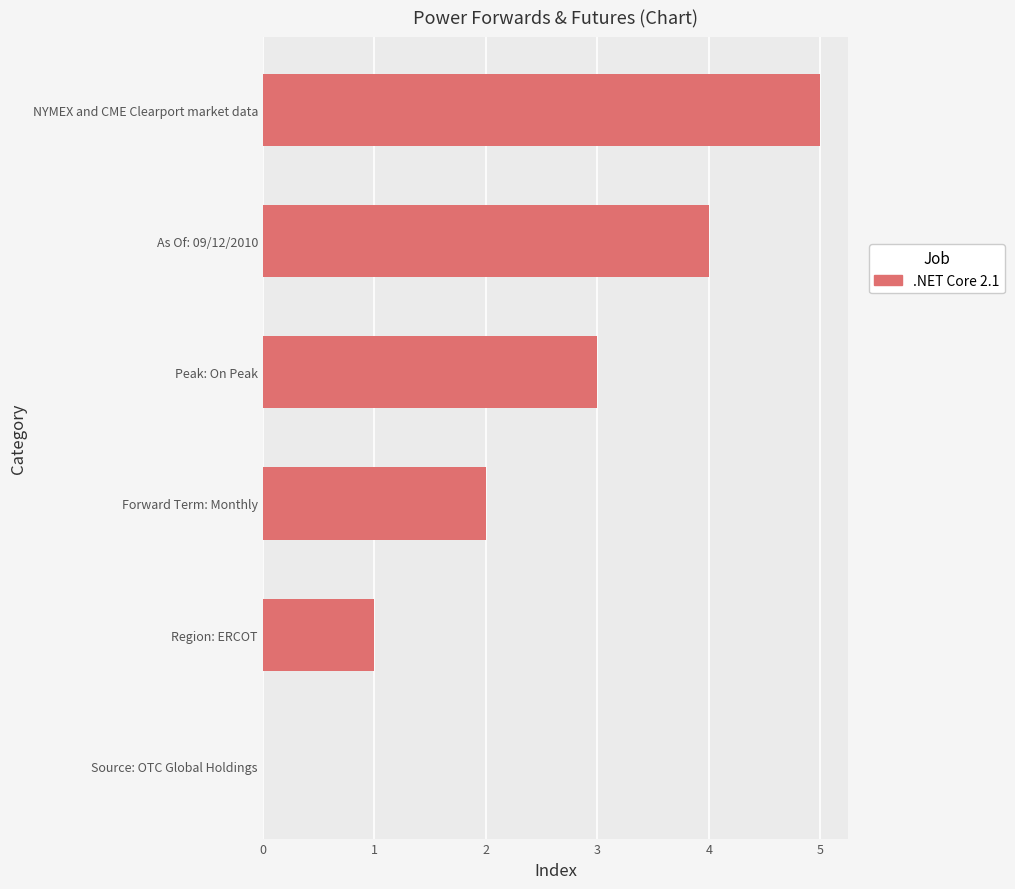

What value does the data have at Peak: On Peak?

3